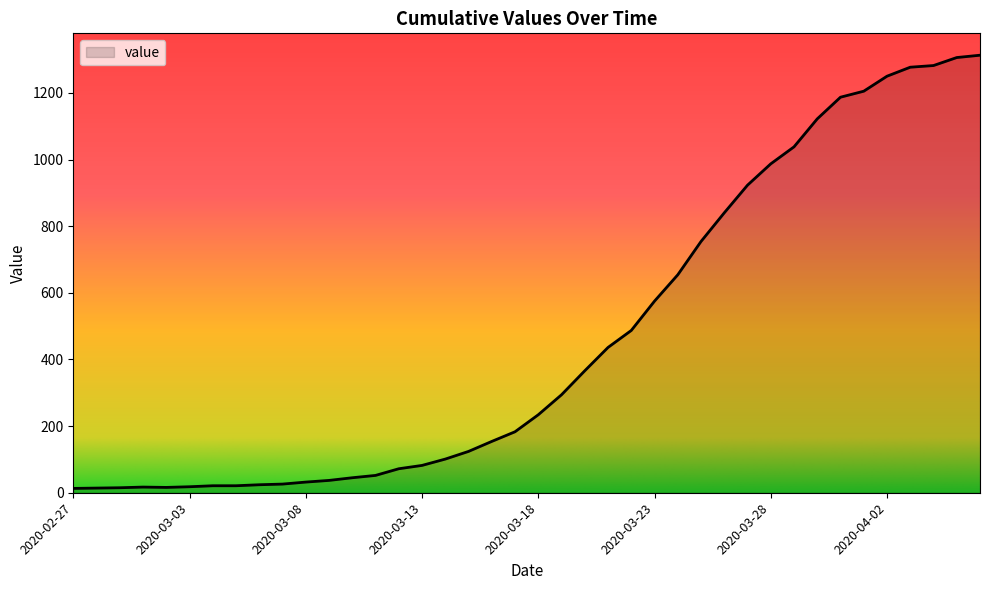

What is the greatest value displayed?

1313